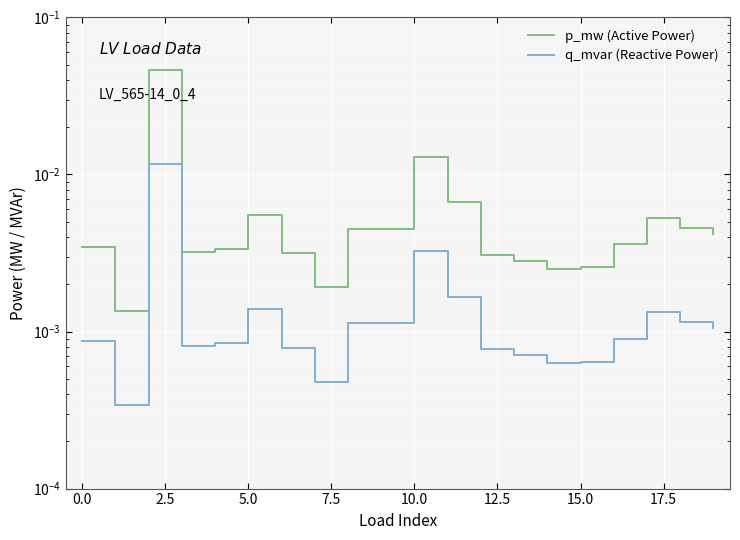

In p_mw (Active Power), how many points are lower than both neighbors (excluding endpoints)?

4